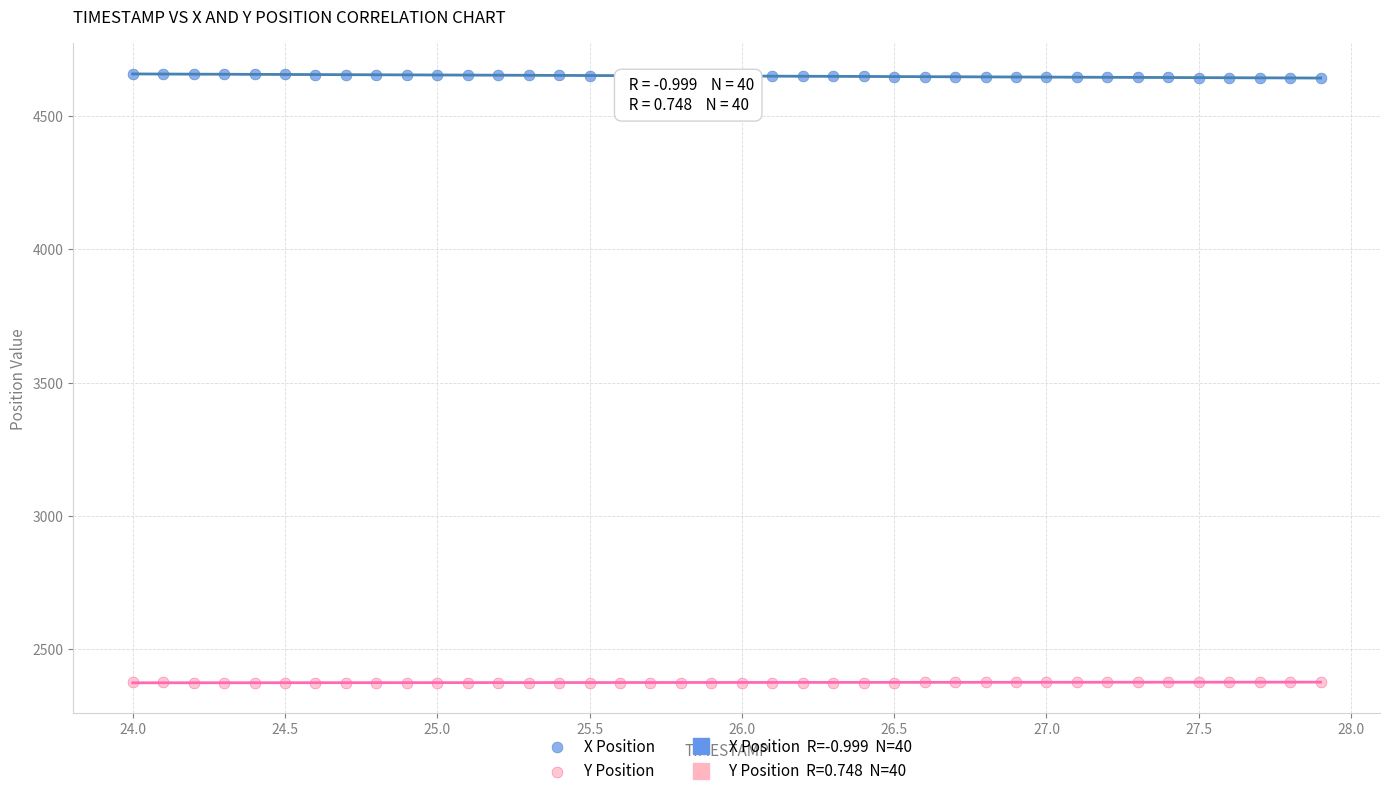

What is the X range (max minus min) for the scatter plot?

3.9